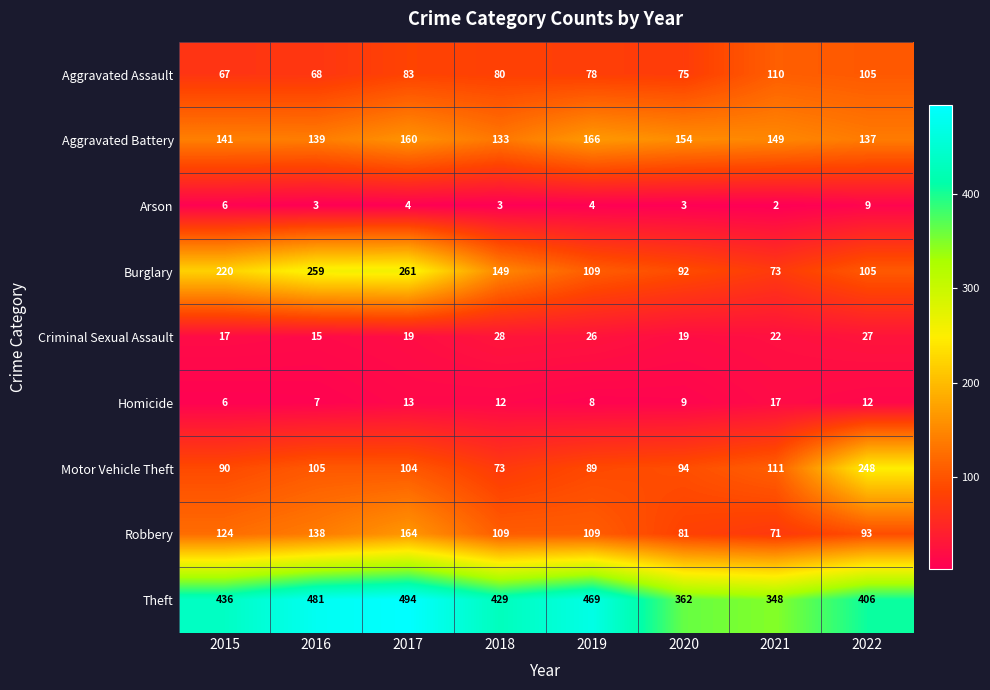

What is the difference between the maximum and second lowest values in the Burglary series?

169